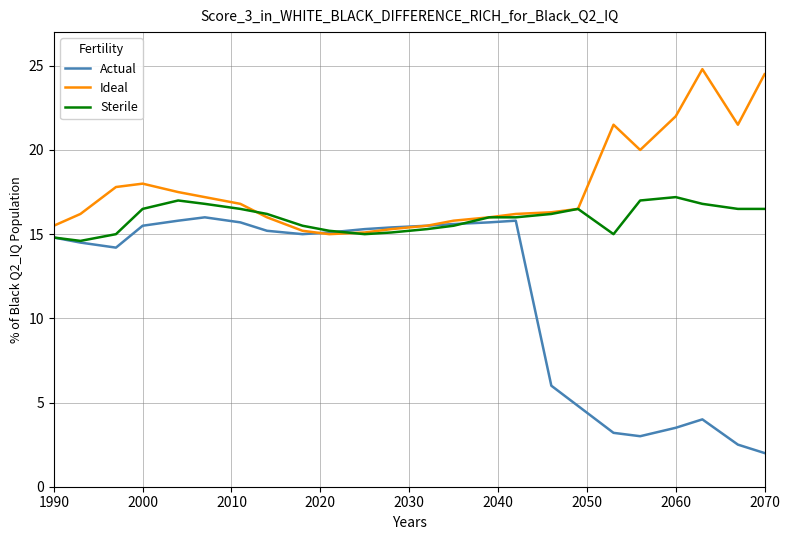

True or false: Ideal has more than 1 points higher than both neighbors.

True